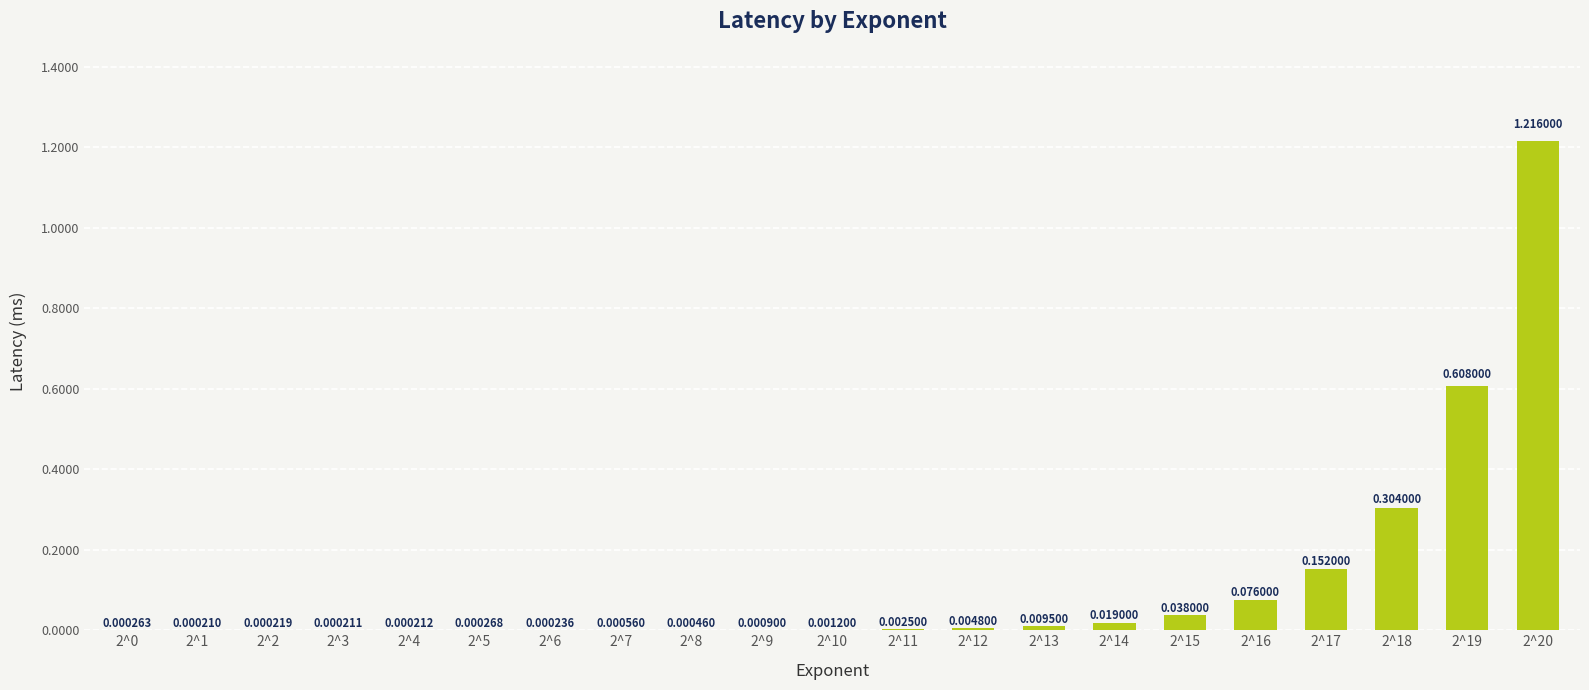

What is the sum of all values?

2.4